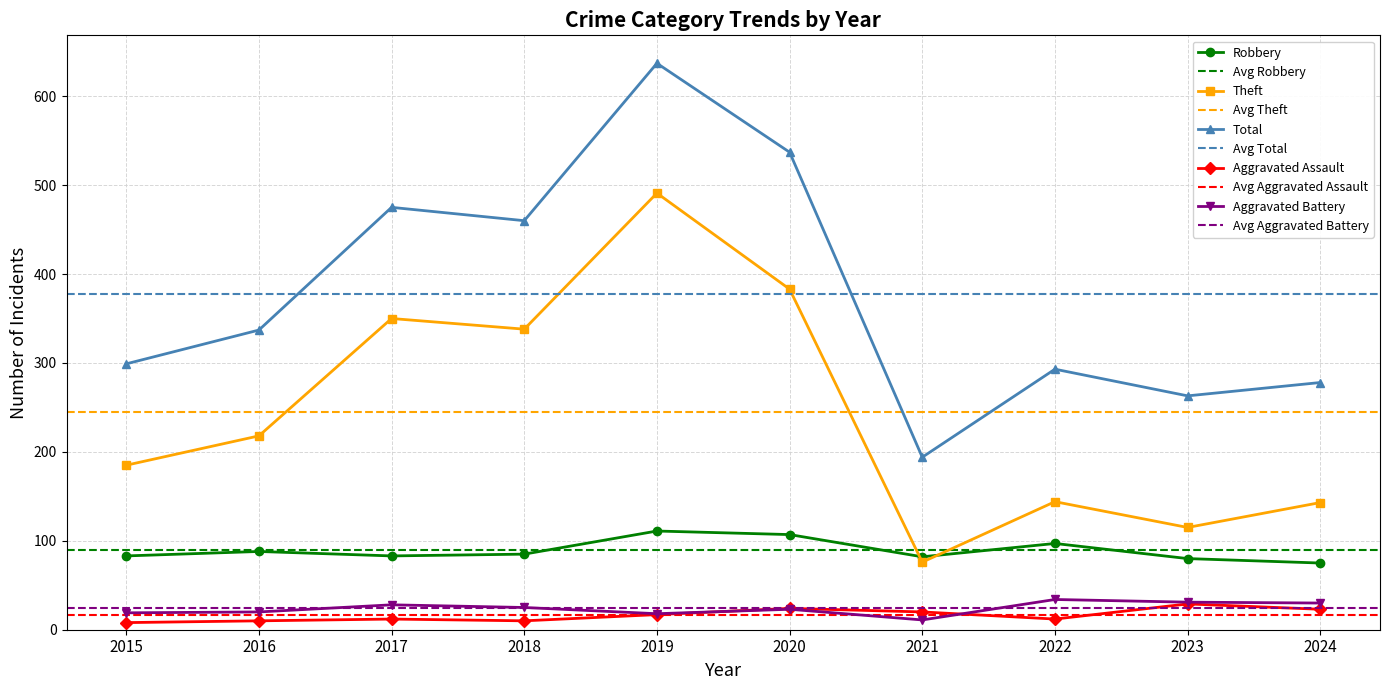

List the labels in order of Robbery value, largest first.

2019, 2020, 2022, 2016, 2018, 2015, 2017, 2021, 2023, 2024